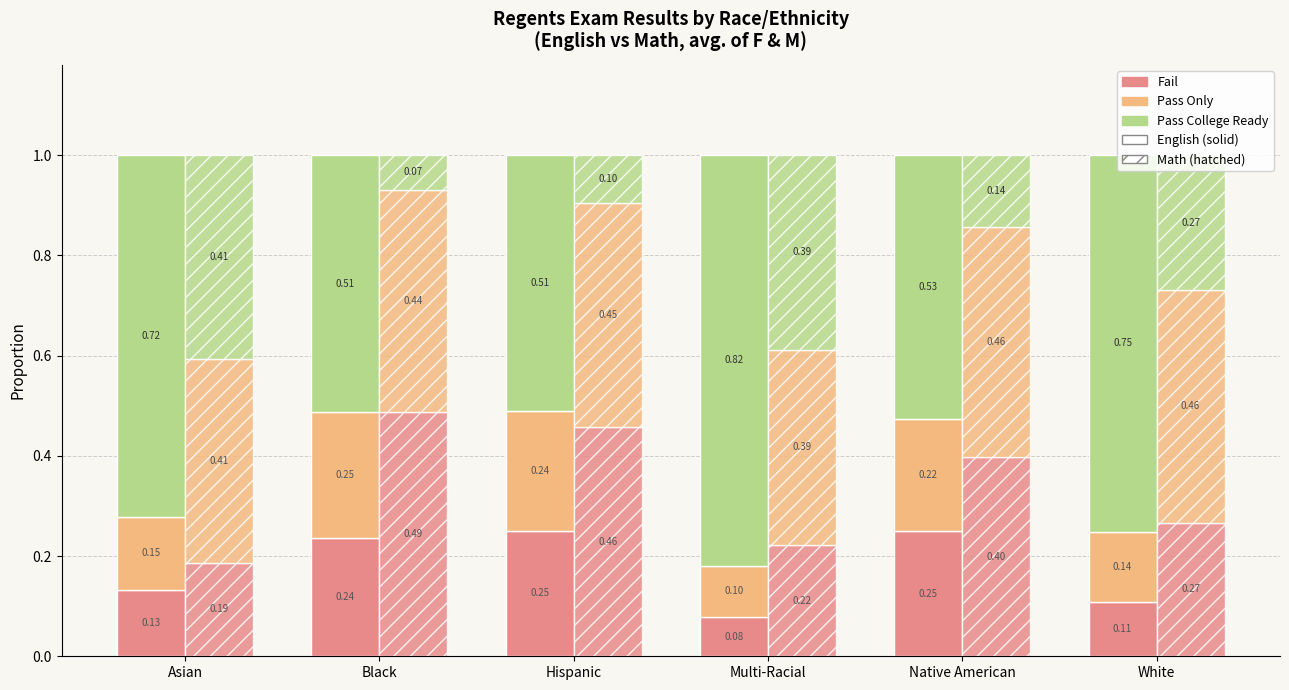

What is the label of the 6th bar from the left?

White